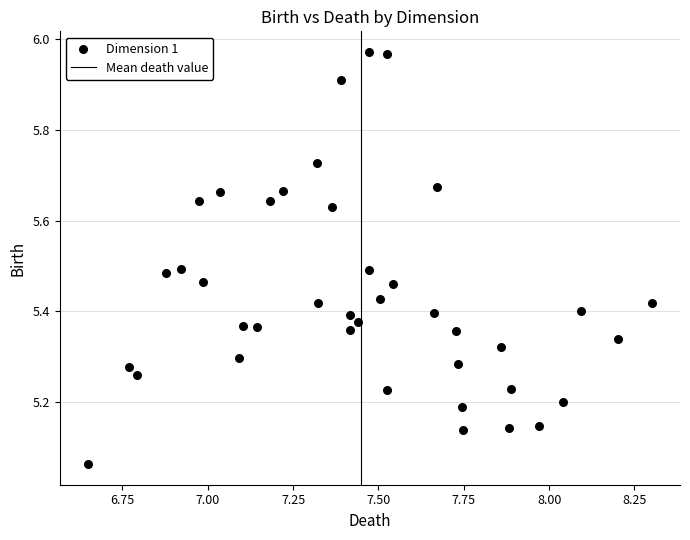

What is the range of X values (max minus min)?

1.7